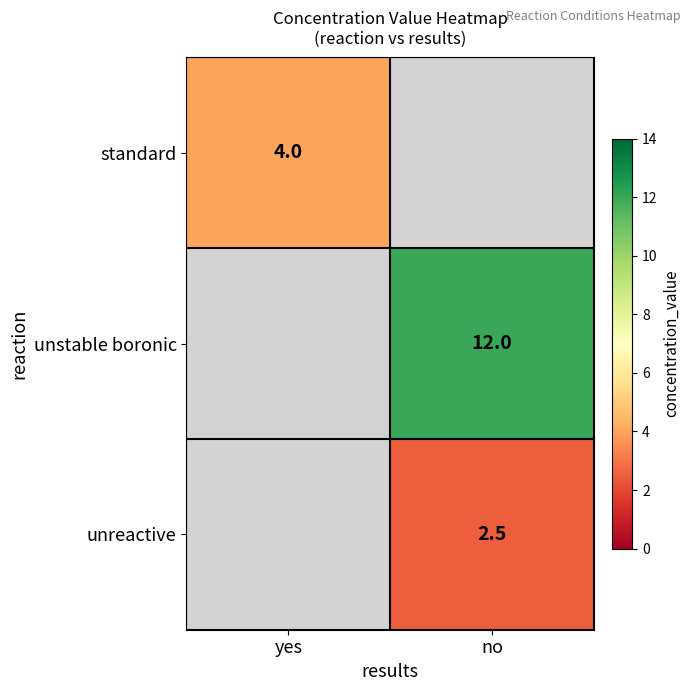

Which label corresponds to the largest value in the chart?

no